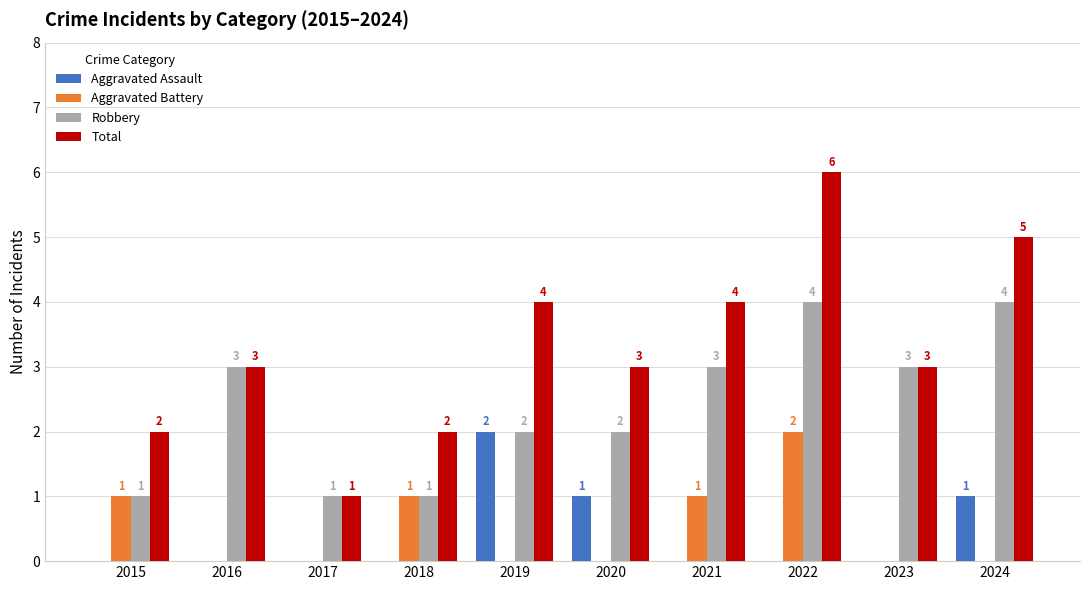

How many distinct data groups are displayed?

4